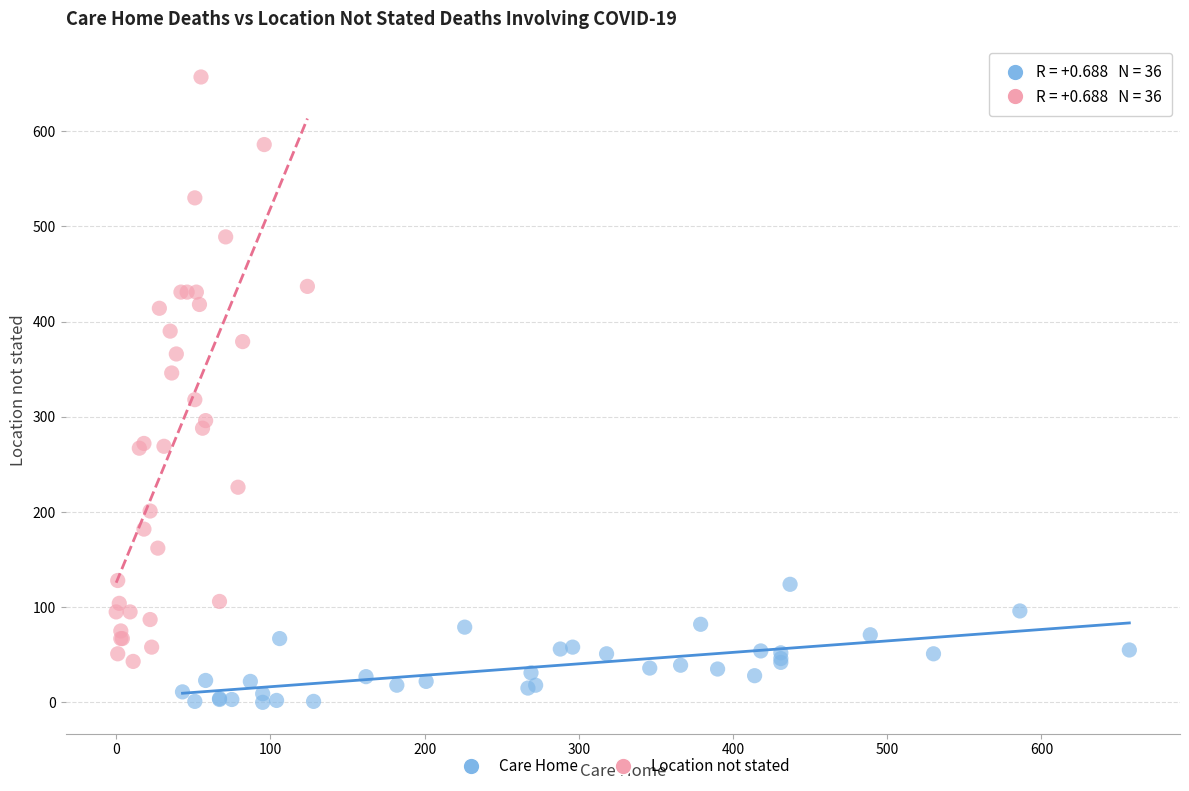

Which series reaches the minimum Y coordinate?

Care Home